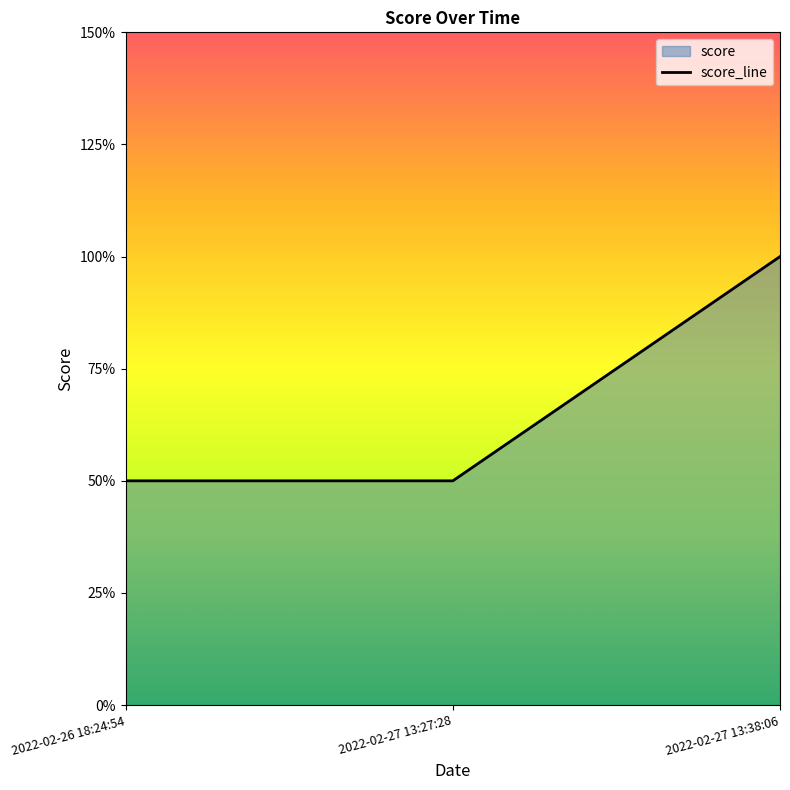

Does the chart display data point markers on the line(s)?

No